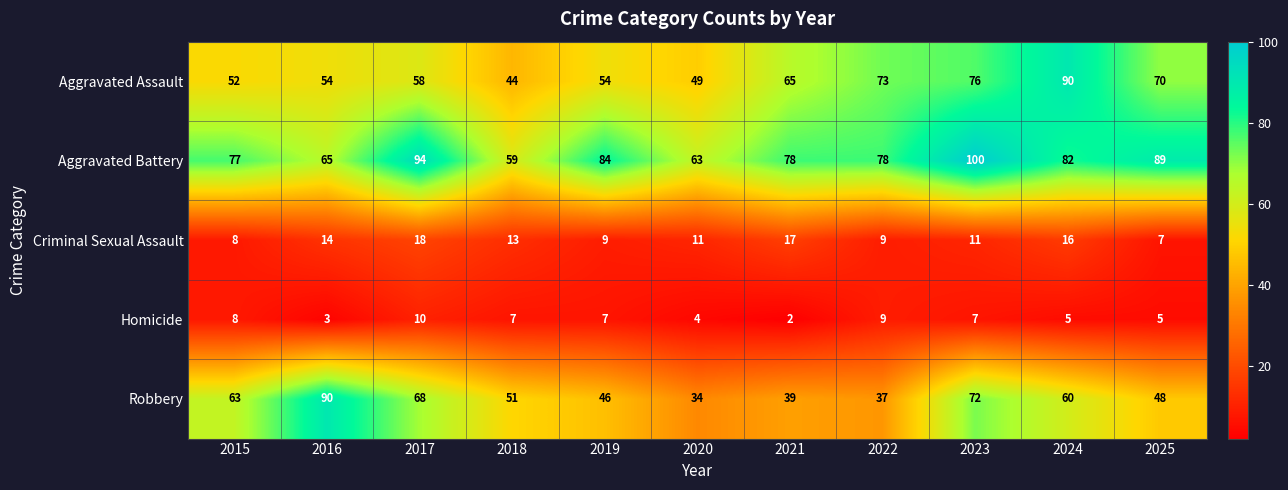

What value does the Criminal Sexual Assault series have at 2021?

17